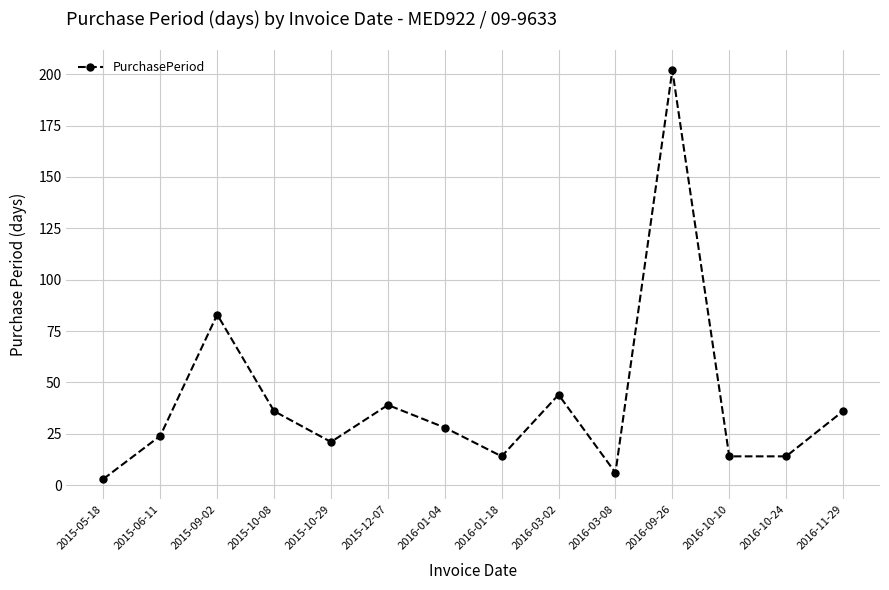

What is the average value?

40